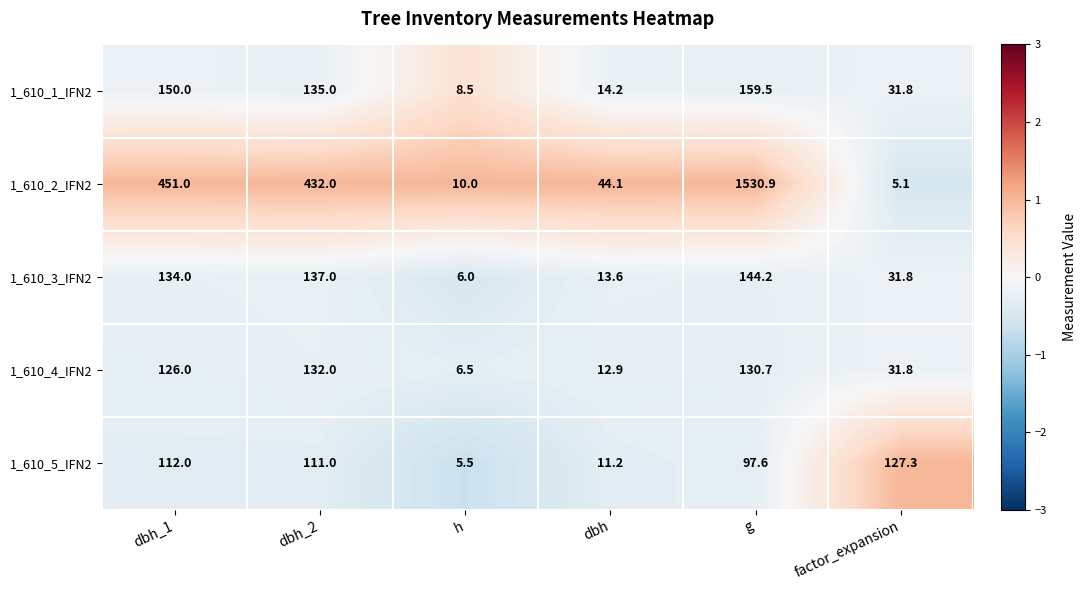

Reading right to left, list all the values displayed in this chart.

1_610_1_IFN2: 31.8	159.5	14.2	8.5	135.0	150.0
1_610_2_IFN2: 5.1	1530.9	44.1	10.0	432.0	451.0
1_610_3_IFN2: 31.8	144.2	13.6	6.0	137.0	134.0
1_610_4_IFN2: 31.8	130.7	12.9	6.5	132.0	126.0
1_610_5_IFN2: 127.3	97.6	11.2	5.5	111.0	112.0